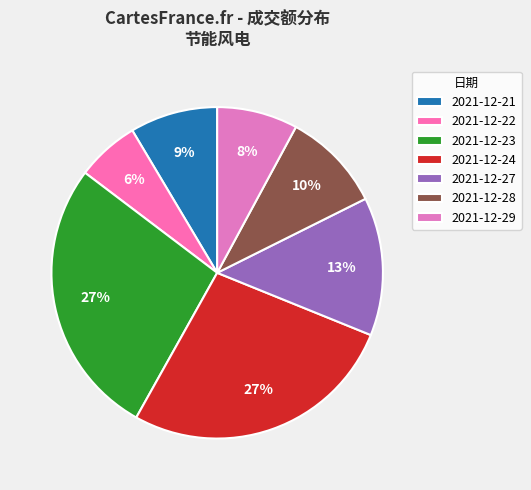

Count the number of slices in the pie.

7